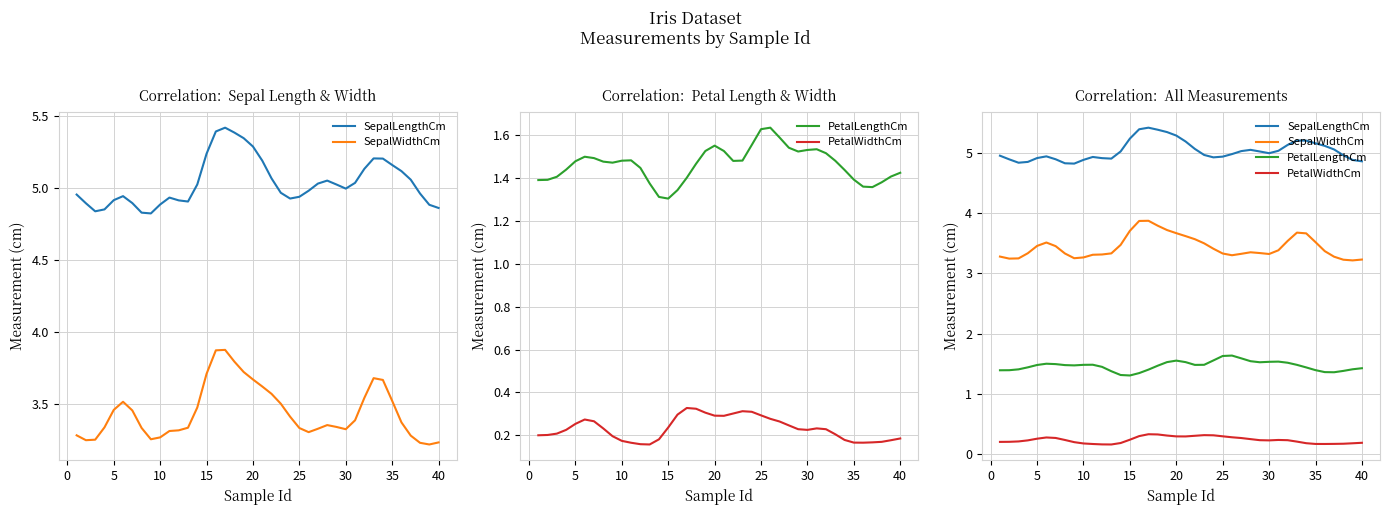

The value of PetalLengthCm at 35 is 2.0. True or false?

False